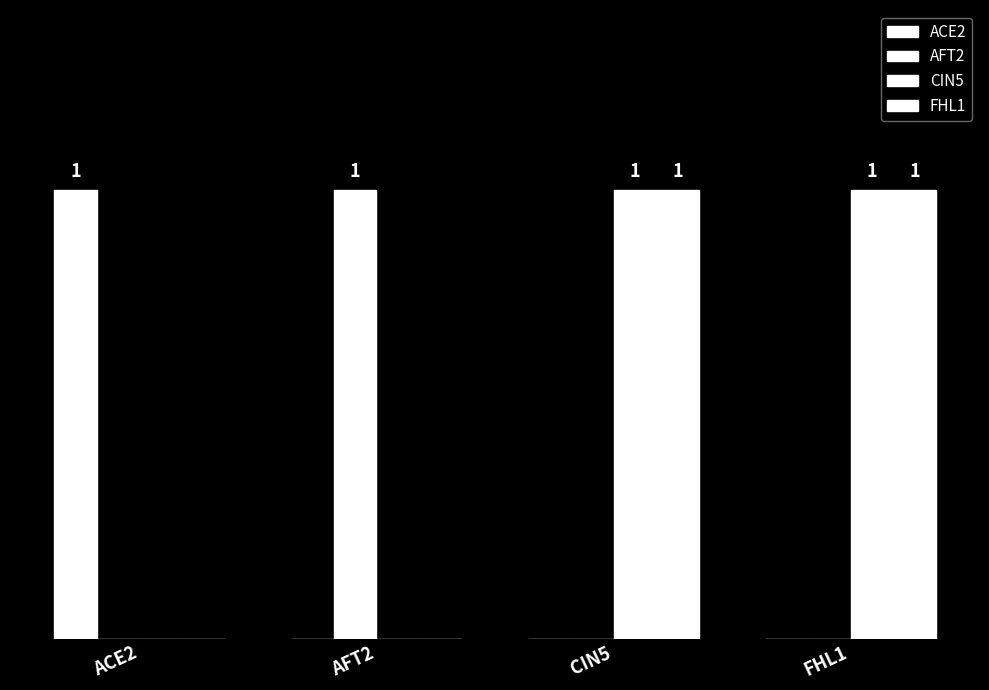

Which series has the largest total across all categories?

CIN5